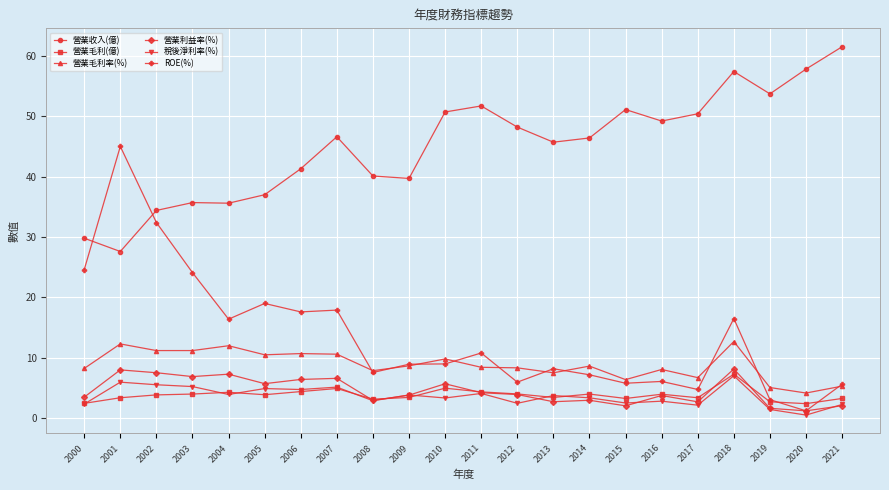

The 稅後淨利率(%) series shows 8.3 at 2002. True or false?

False